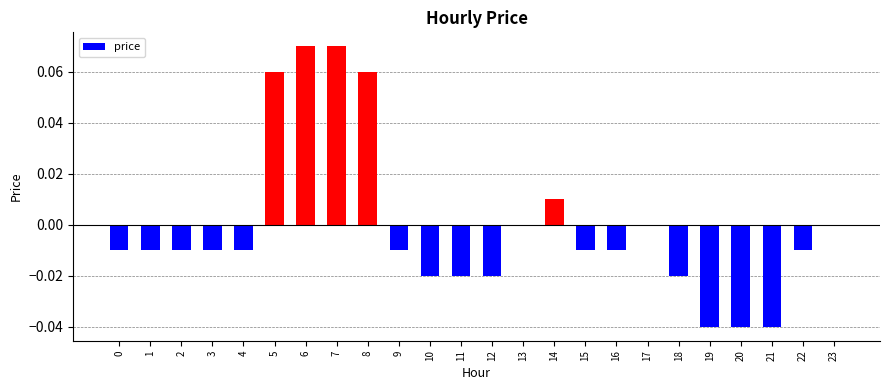

Which has a higher value, 23 or 10?

23